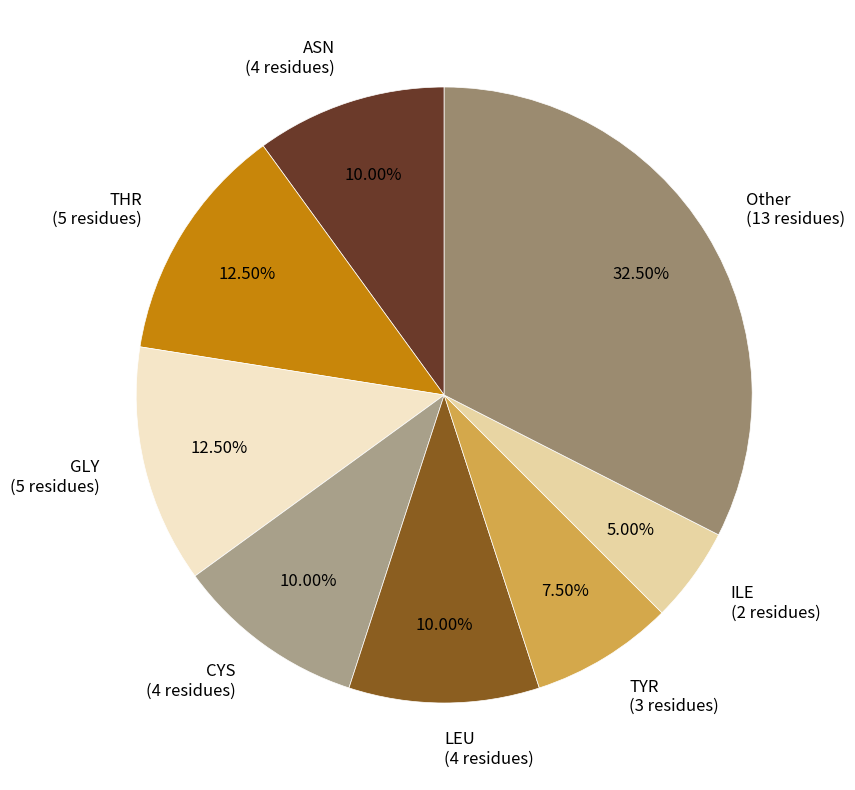

Is there any slice that represents more than half of the pie?

No